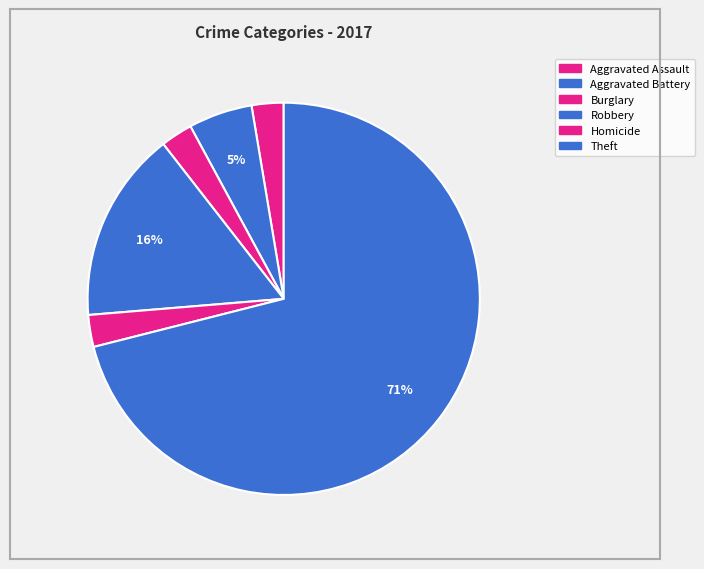

How many segments does this pie chart have?

6